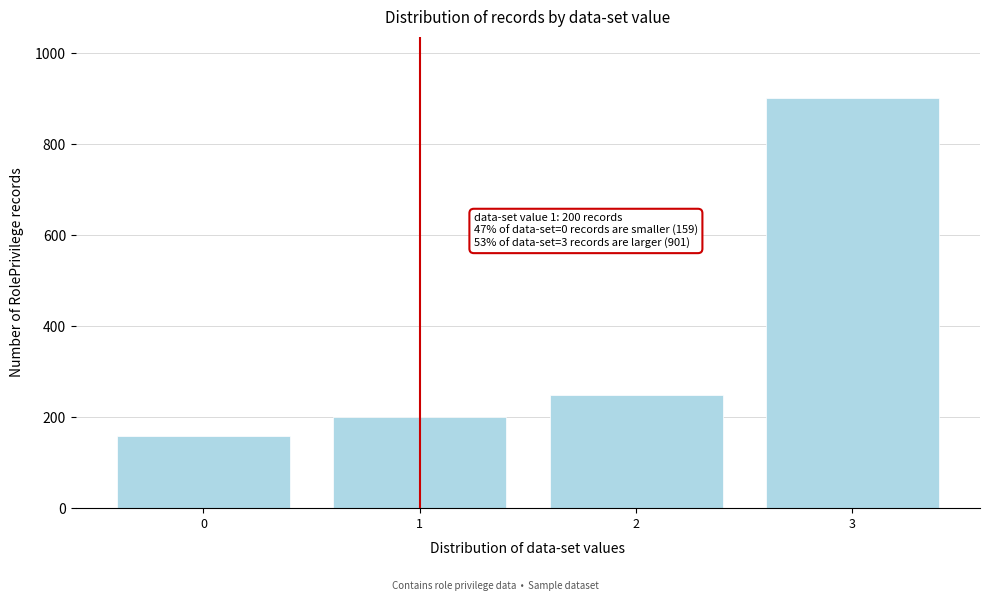

Reading left to right, extract all data points from this chart.

0=159	1=200	2=249	3=901